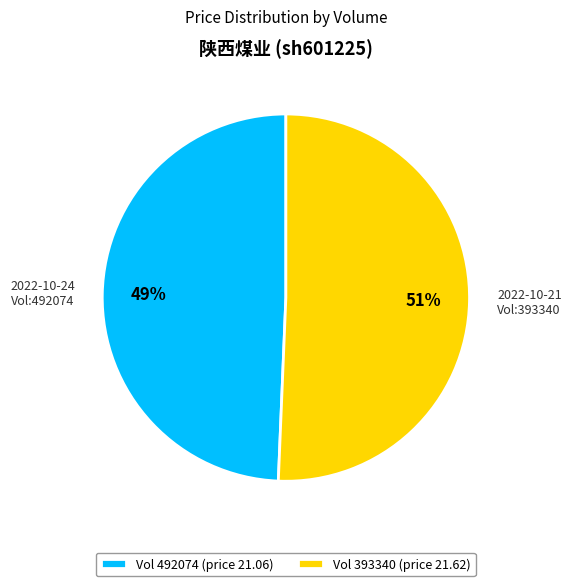

Is it true that 2022-10-24 Vol:492074 is 49% of the pie?

True